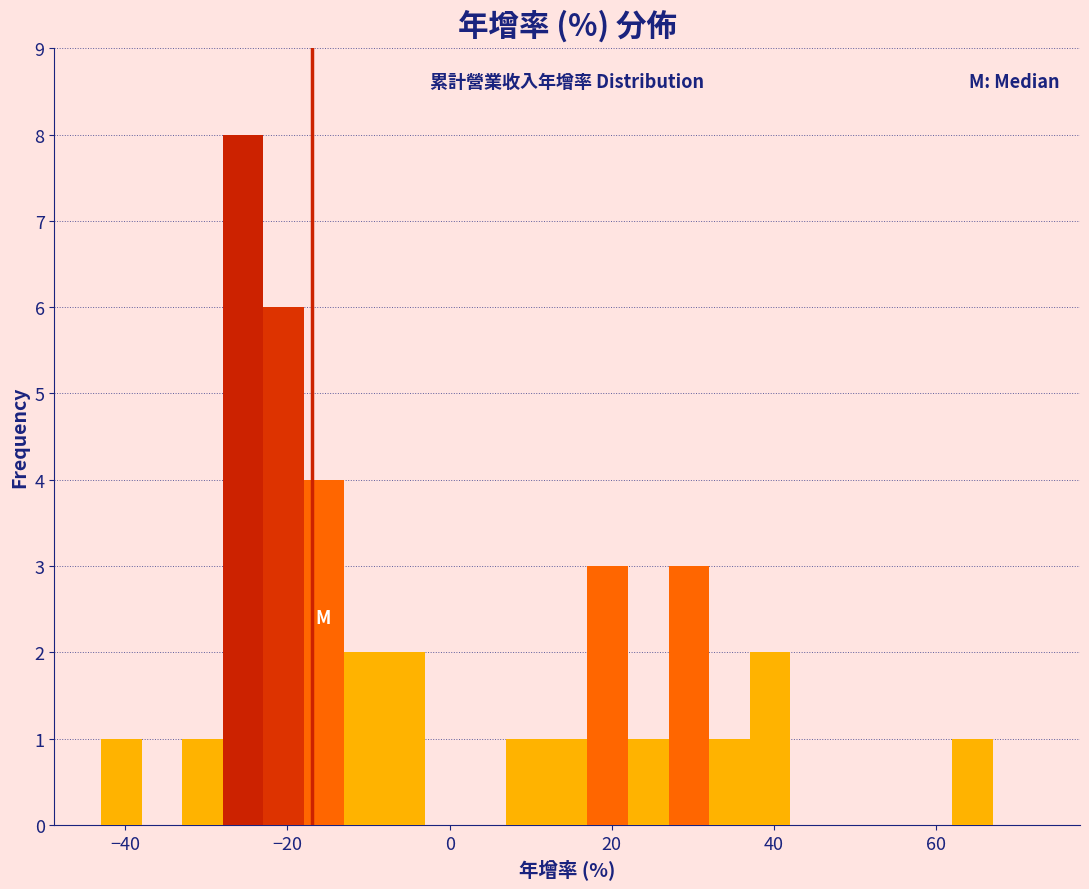

Around what value on the x-axis is the tallest bar? Give the approximate position of its centre, as read against the axis.

-26